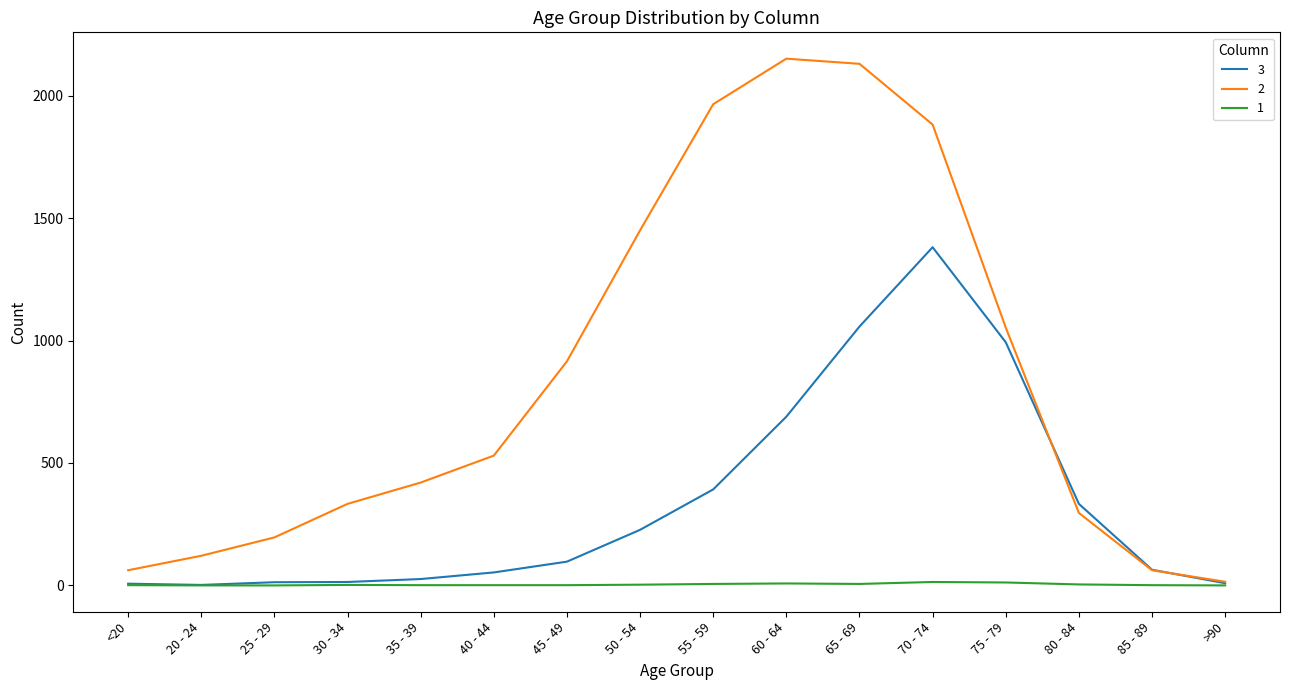

List the series in order of their overall mean, lowest first.

1, 3, 2